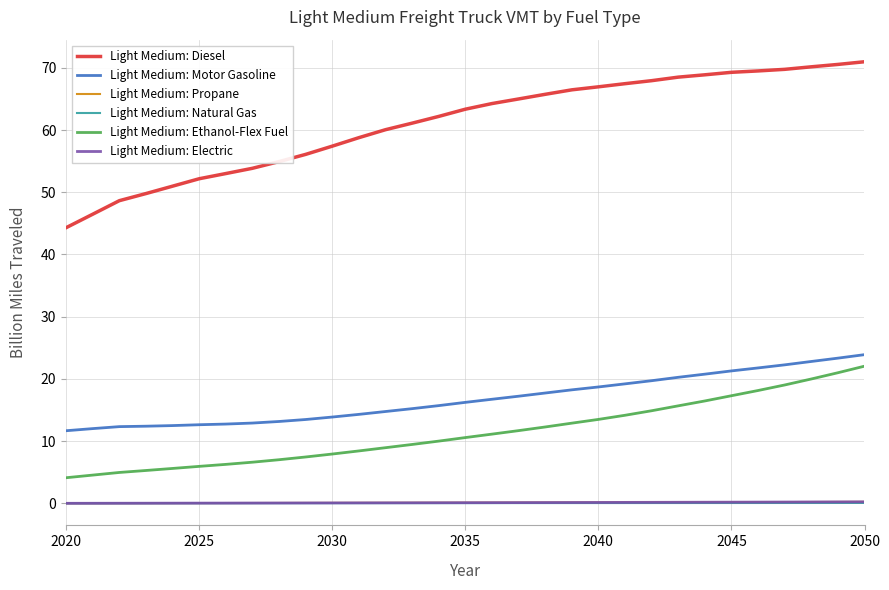

Which series ends up on top after the final intersection of Light Medium: Electric and Light Medium: Propane?

Light Medium: Electric